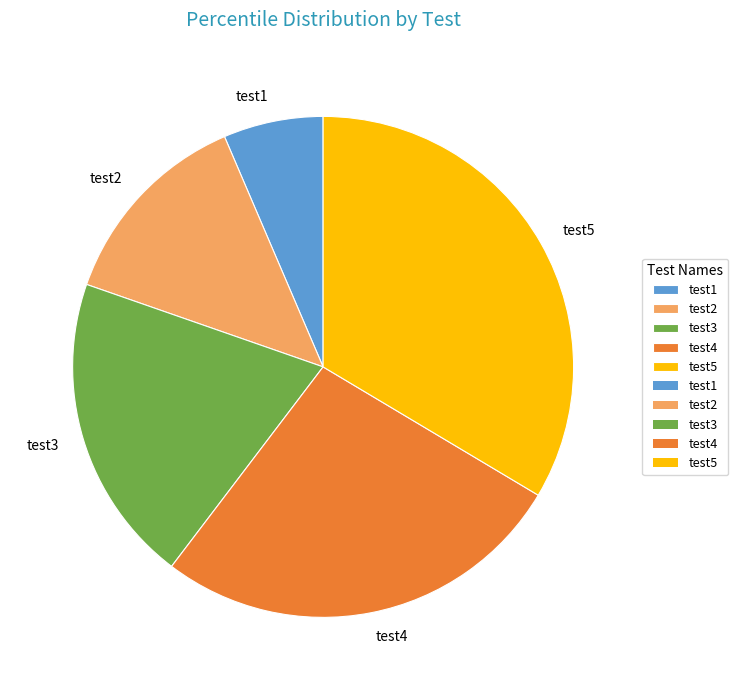

The test1 slice represents 20% of the pie. True or false?

False